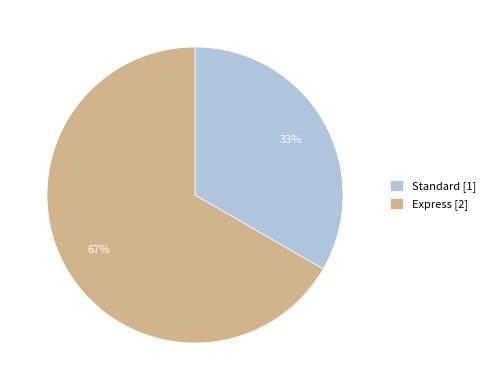

Between Express and Standard, which is larger?

Express